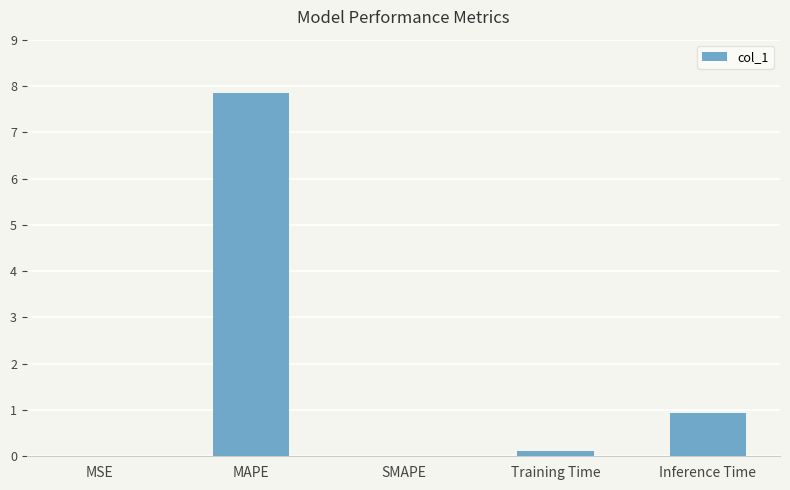

What is the sum of all values?

8.9